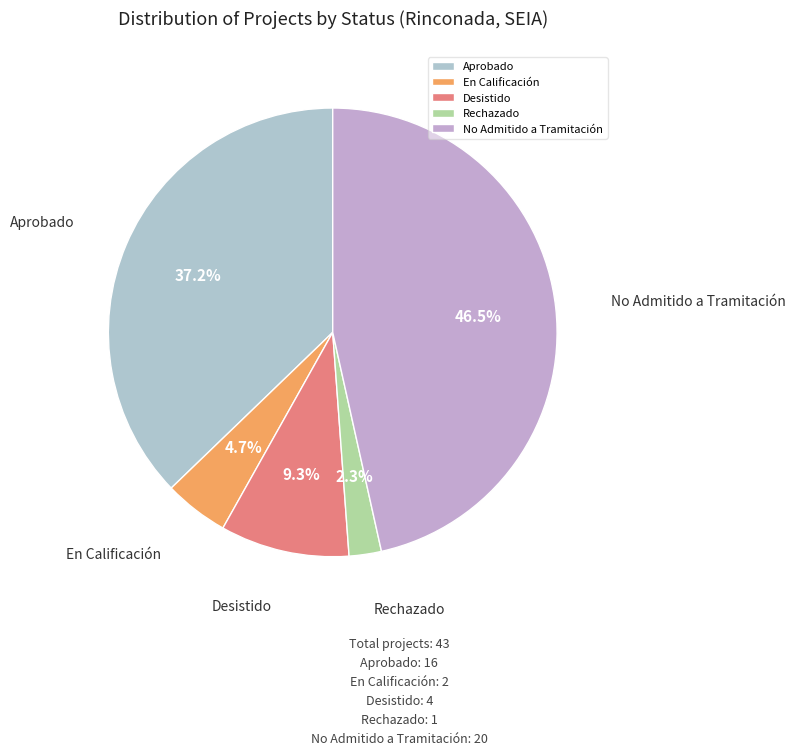

To the nearest percent, what percentage of the pie is Aprobado?

37%